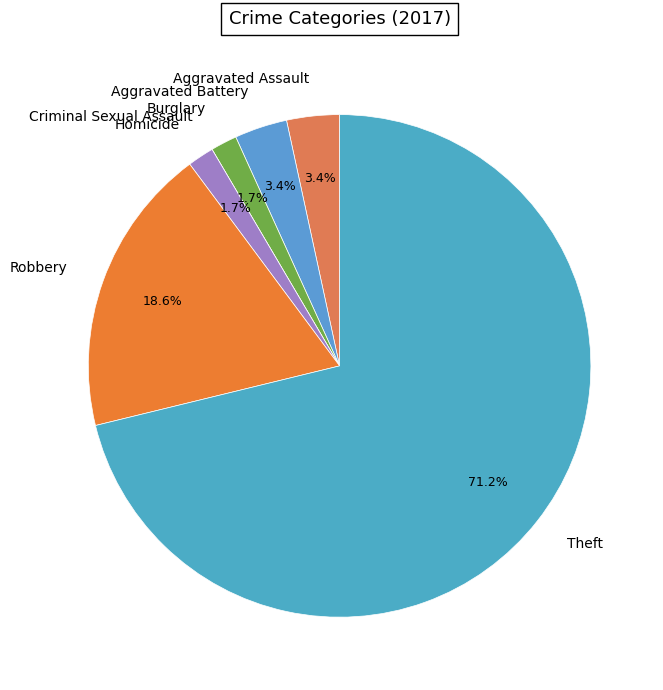

Is the sum of Robbery and Burglary greater than half?

No